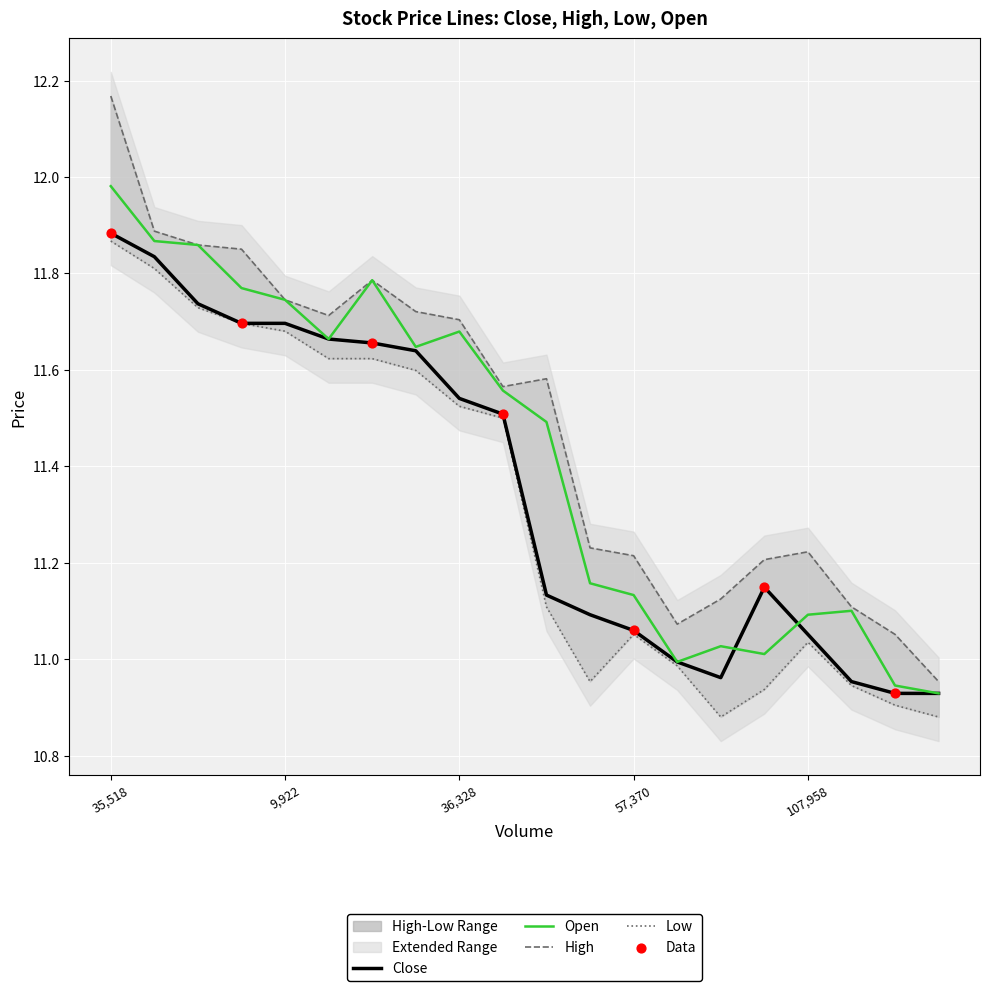

At which label does Open reach its peak?

35,518